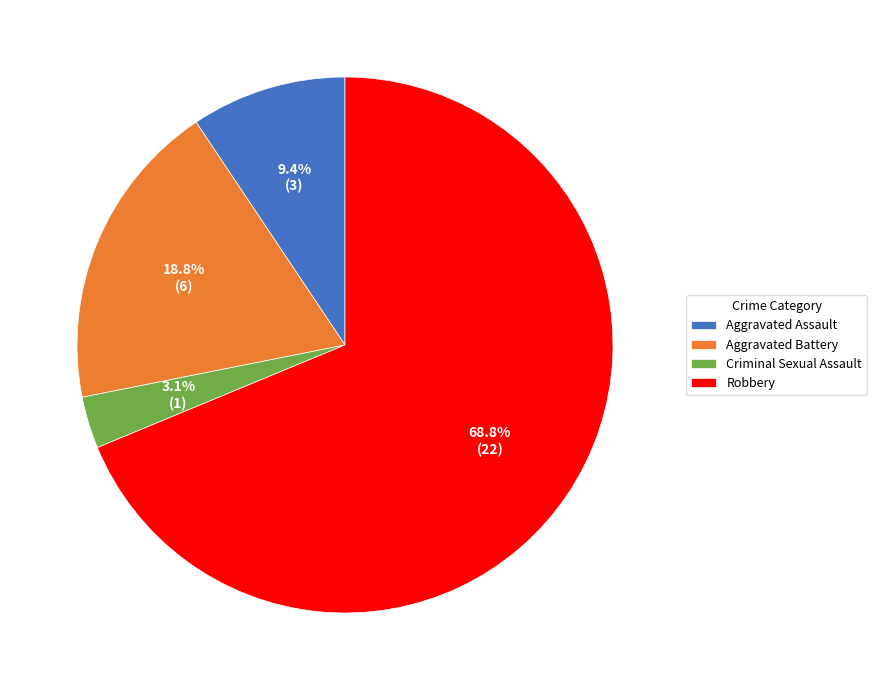

True or false: Robbery accounts for 69% of the total.

True